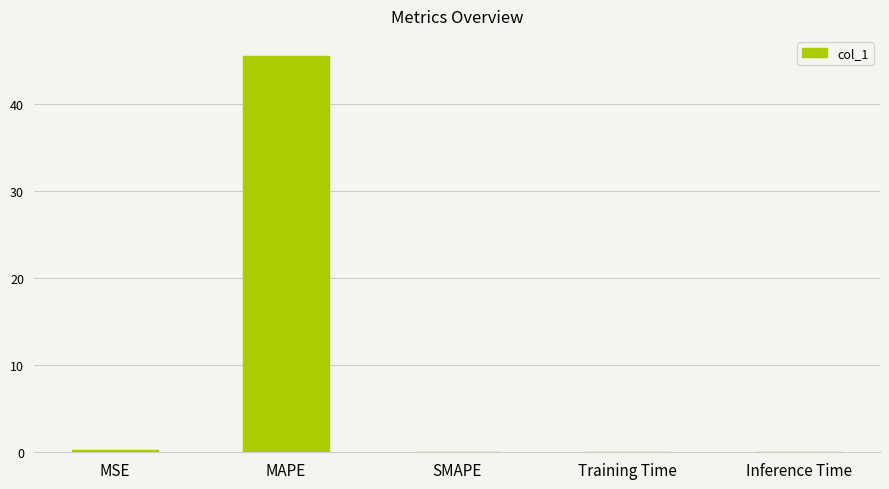

The value at SMAPE is 0.0. True or false?

True